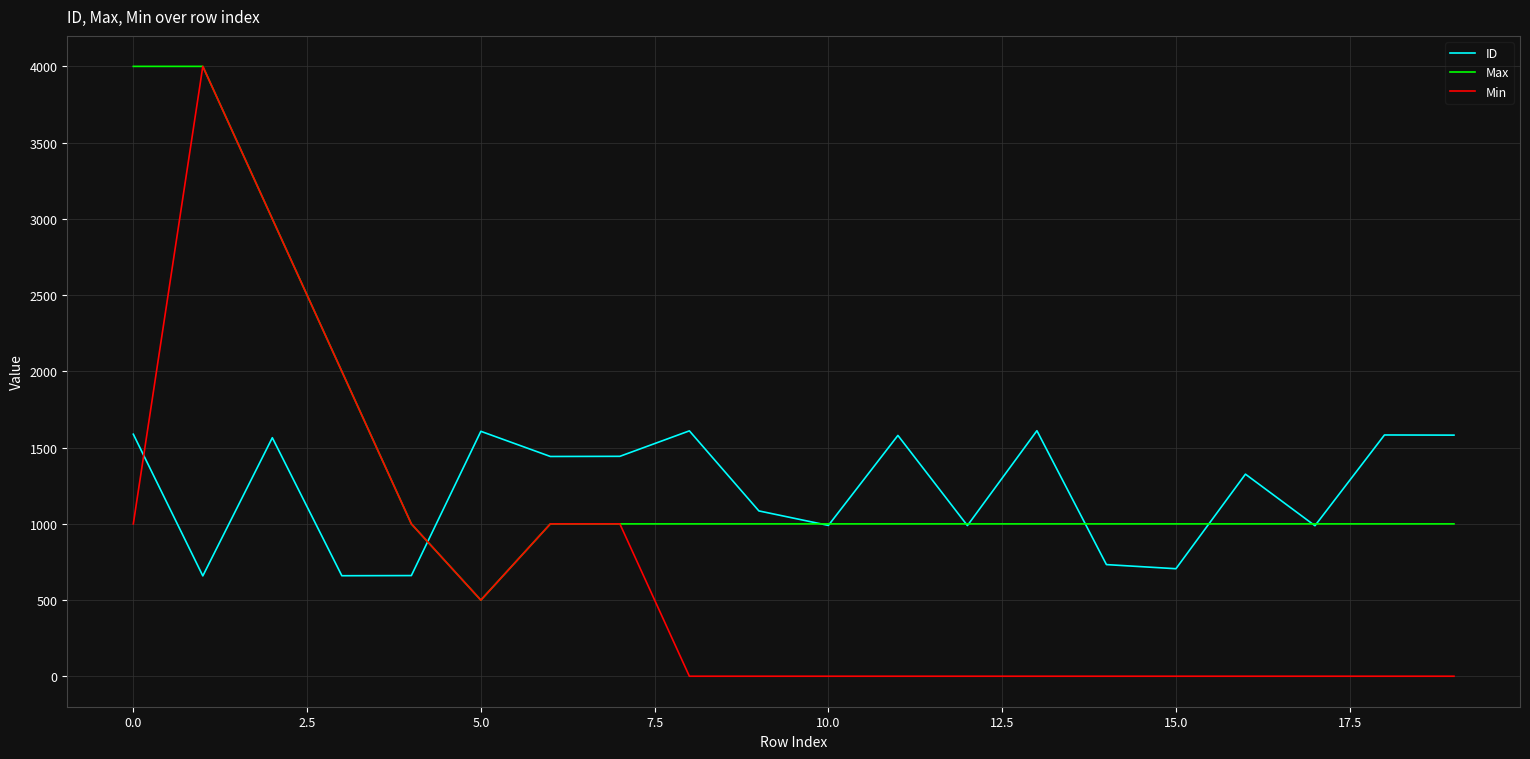

List the series in order of their overall mean, highest first.

Max, ID, Min